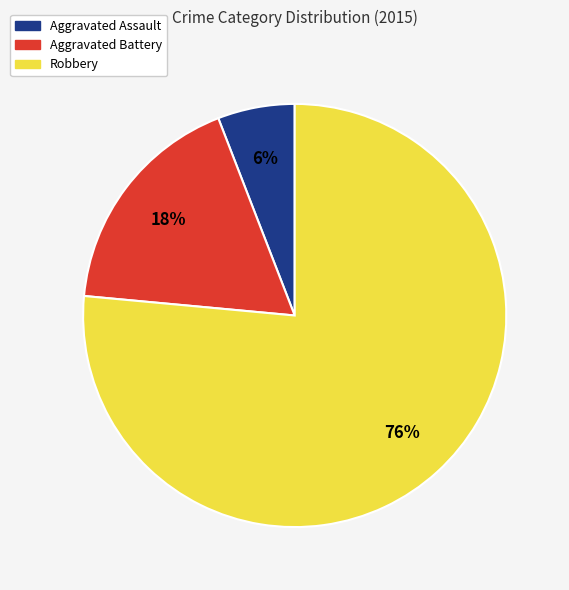

To the nearest percent, what is the average slice percentage?

33%